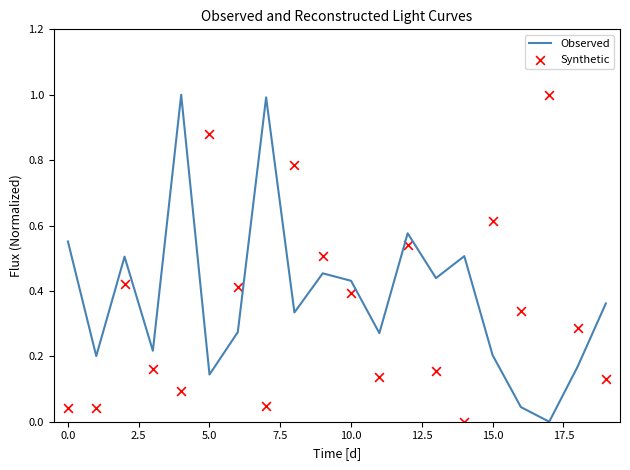

What are all the series names shown in the legend?

Observed, Synthetic